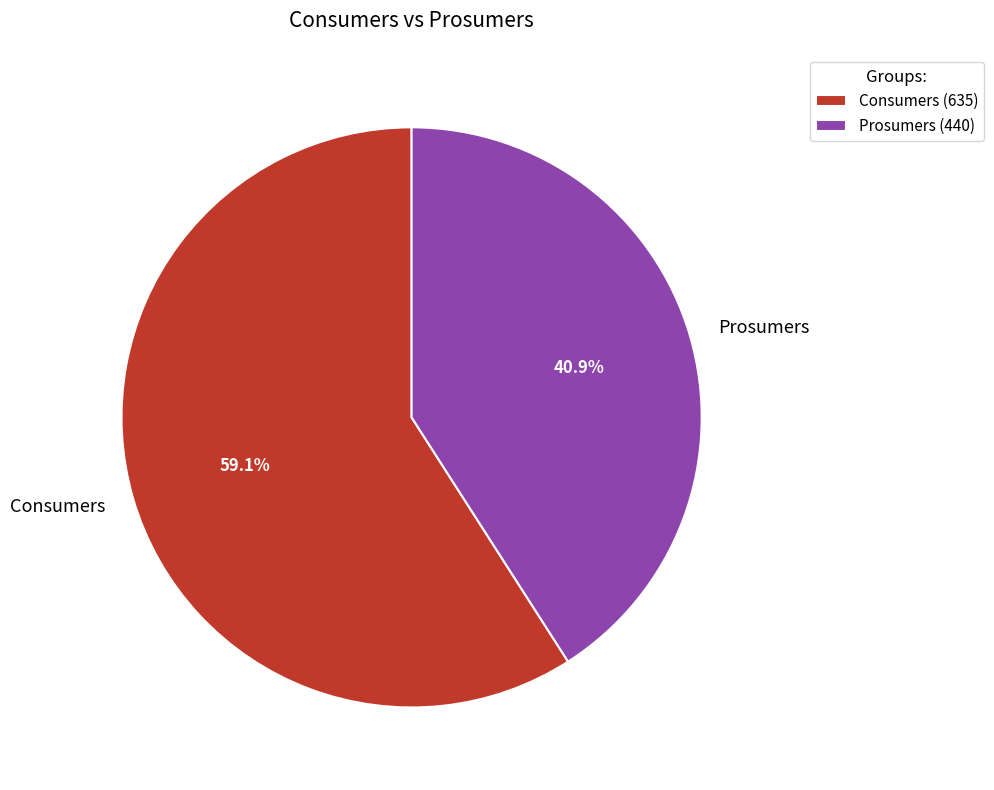

What is the majority slice?

Consumers